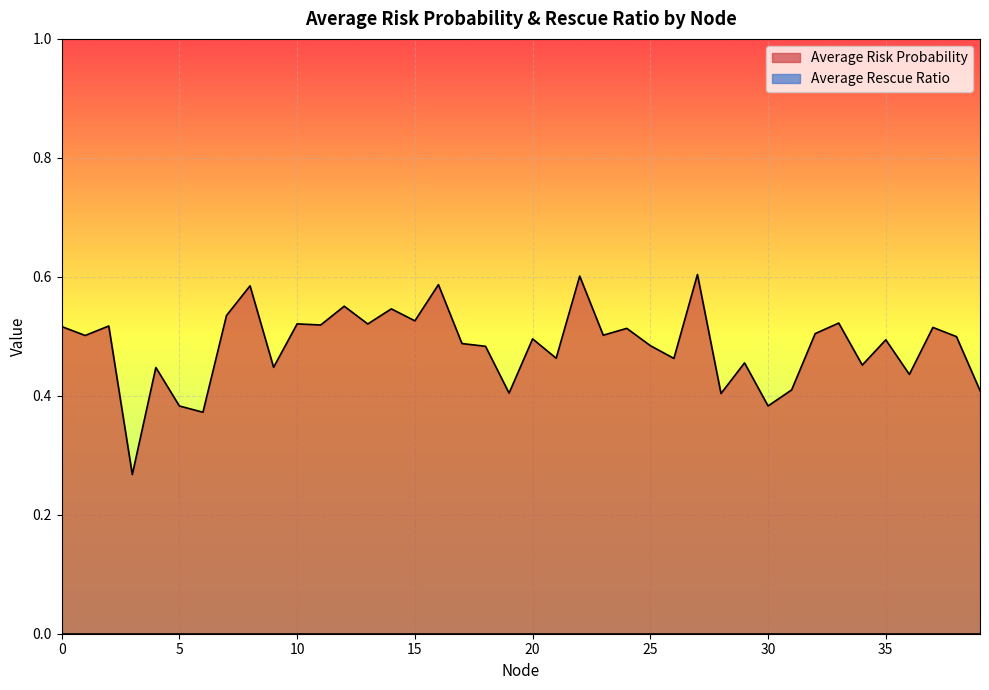

What is the average value?

0.5